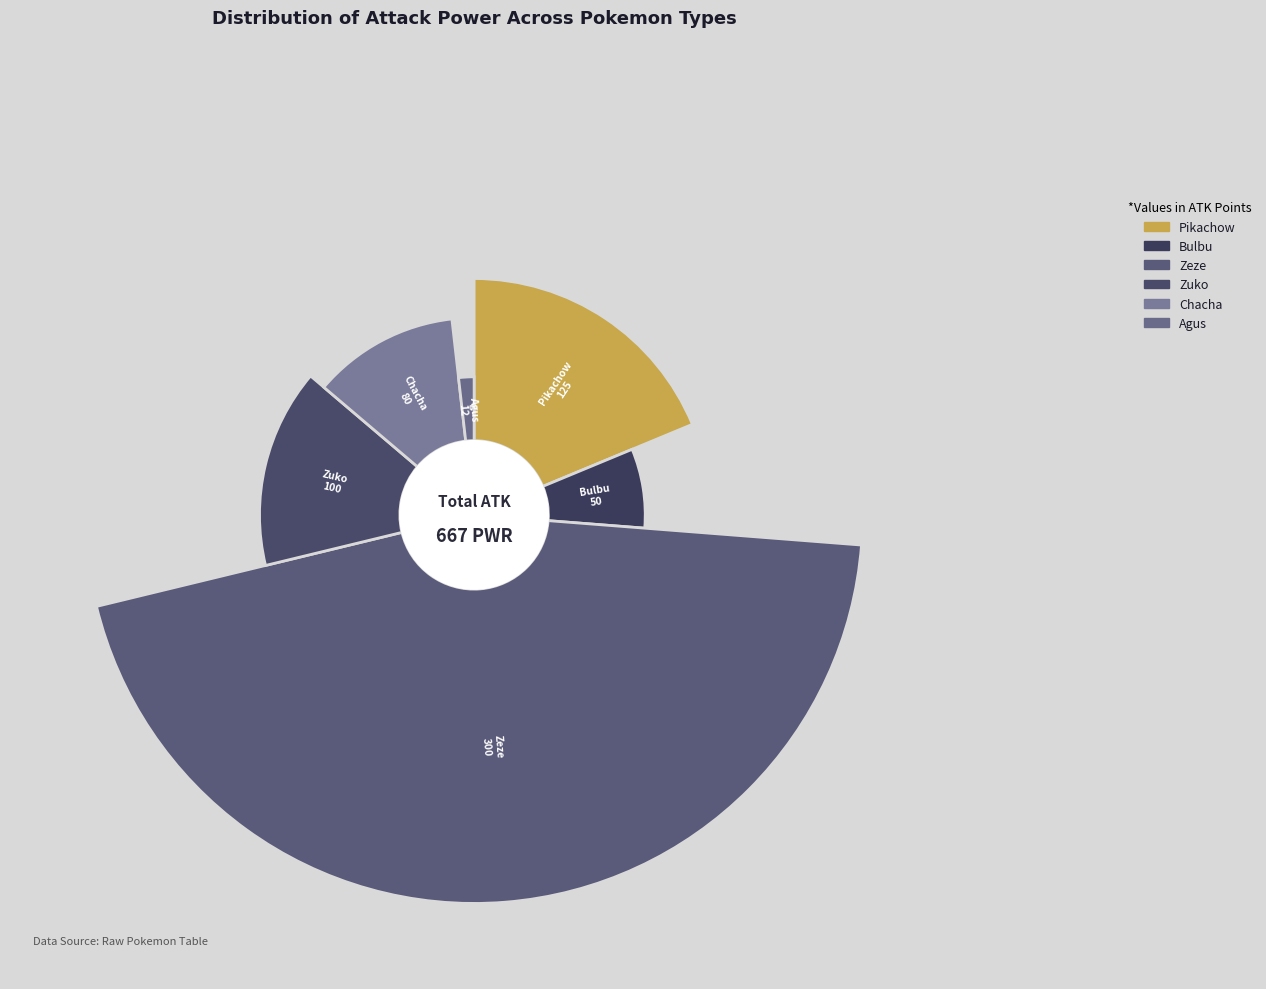

Does Agus represent more than half of the total?

No